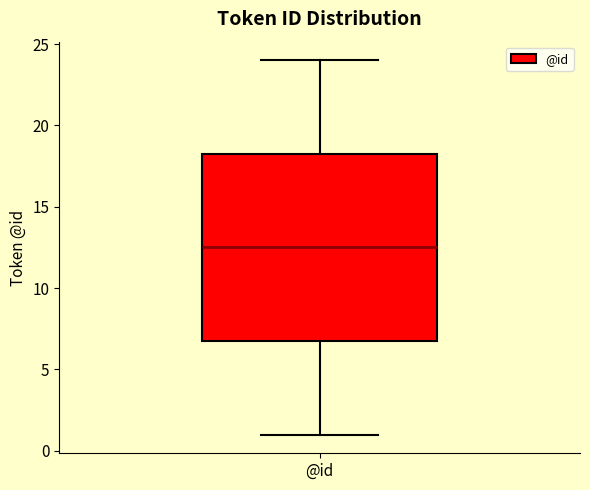

Where does the upper whisker of the box for @id end on the y-axis? The values are not printed on the chart, so give them approximately, as read against the axis.

24.0